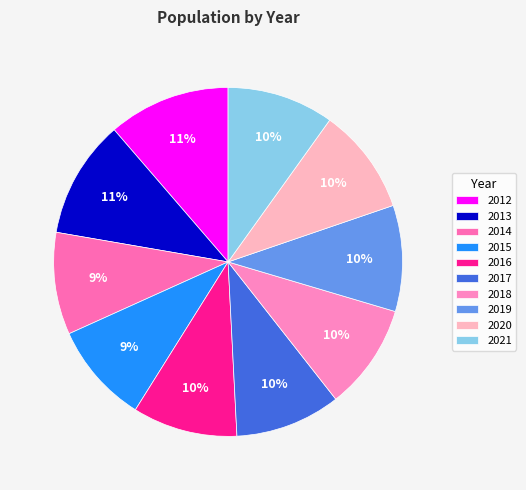

Between 2016 and 2015, which is larger?

2016